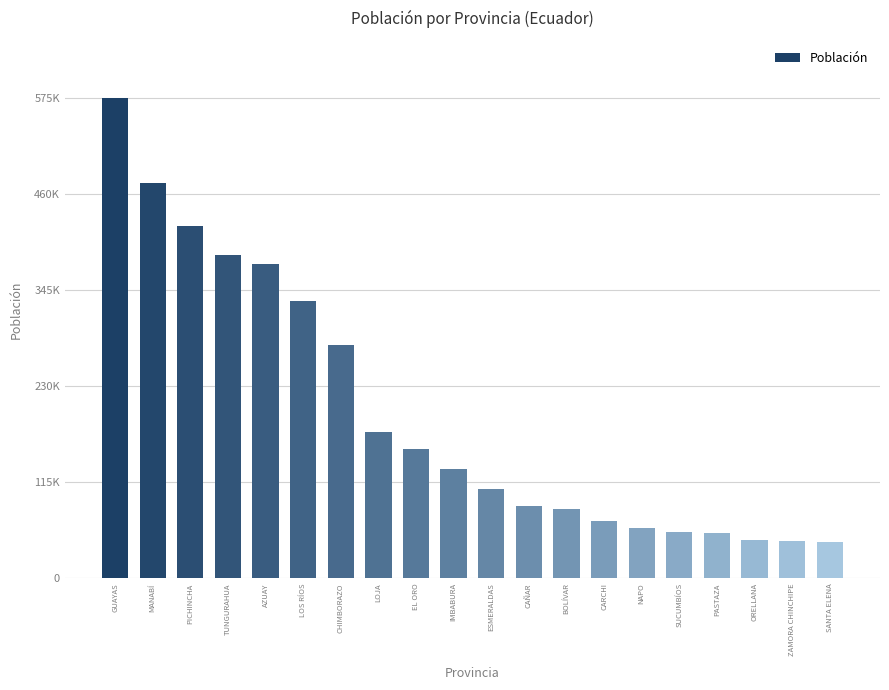

What is the difference between the second highest and second lowest values?

429427